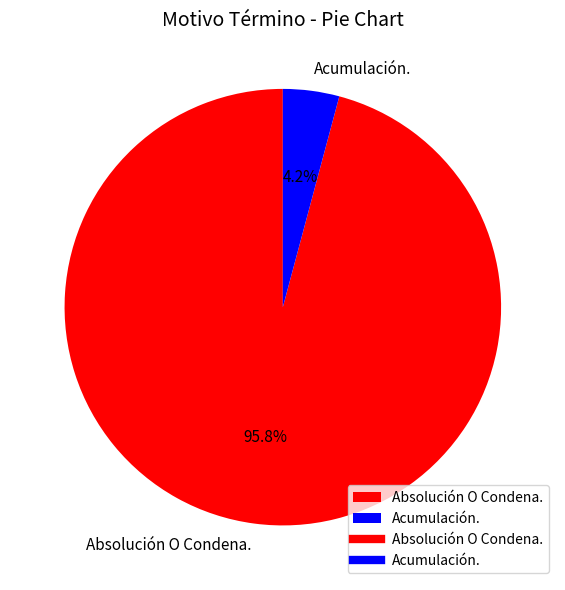

To the nearest percent, what is the difference between the largest and smallest slice percentages?

92%